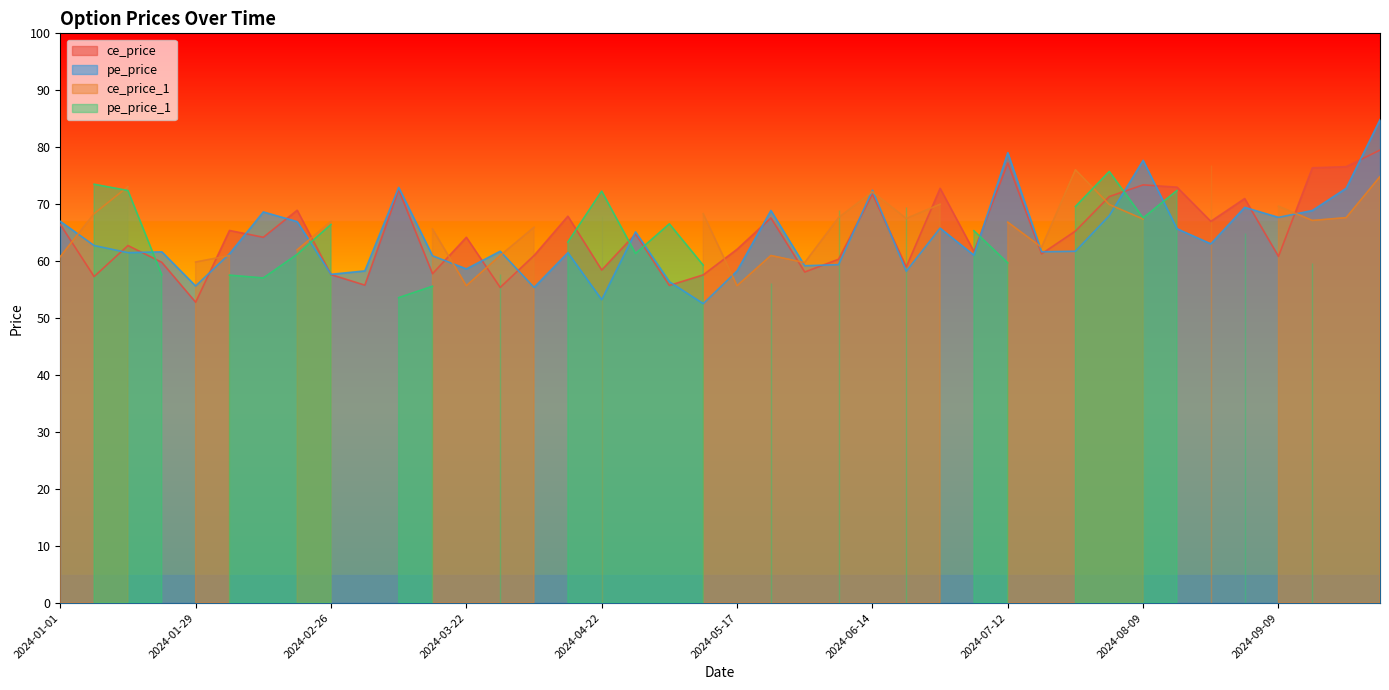

What is the average value of the ce_price series?

64.8